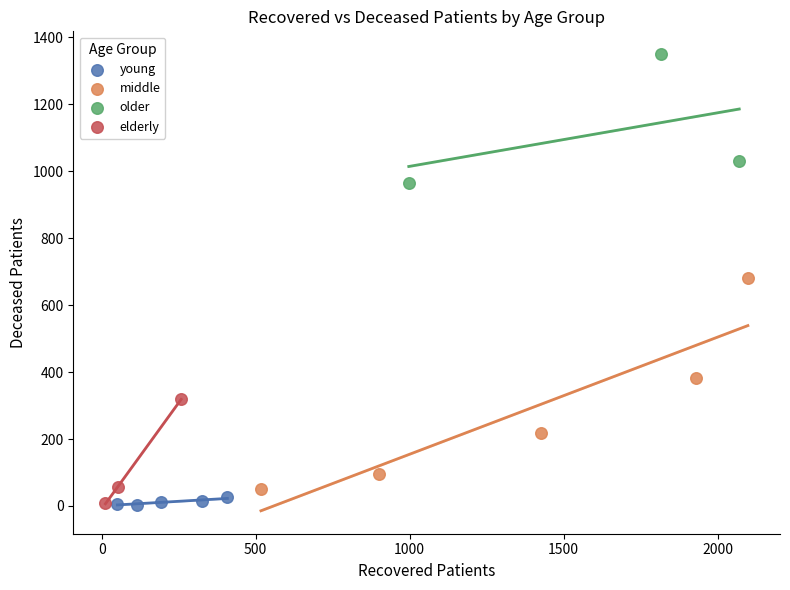

Which series contains the highest Y value?

older